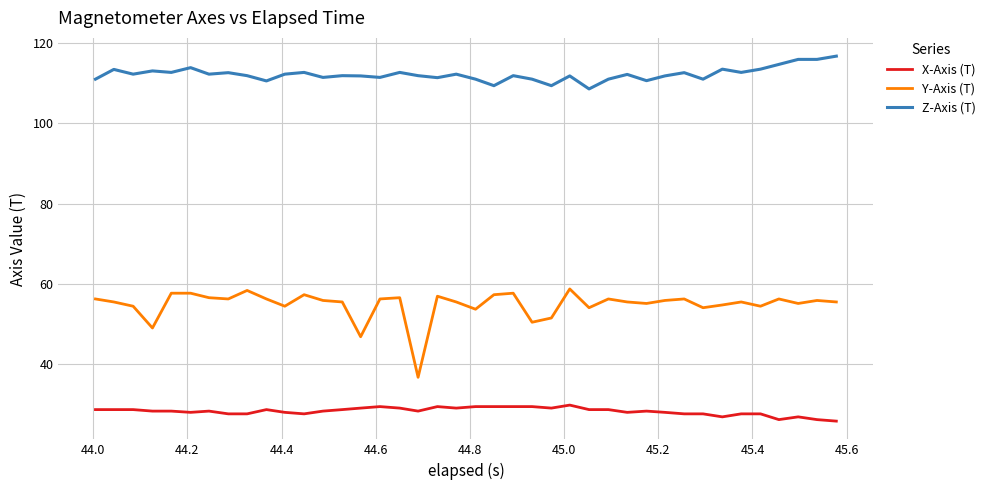

What is the difference between the maximum and minimum values in the X-Axis (T) series?

4.0